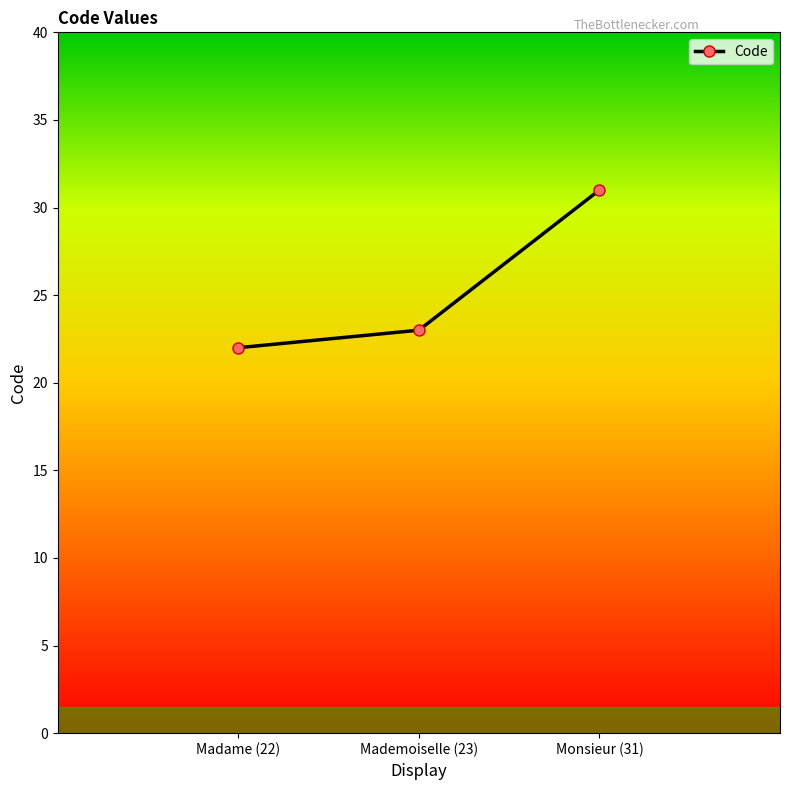

List the labels in order of value, smallest first.

Madame (22), Mademoiselle (23), Monsieur (31)